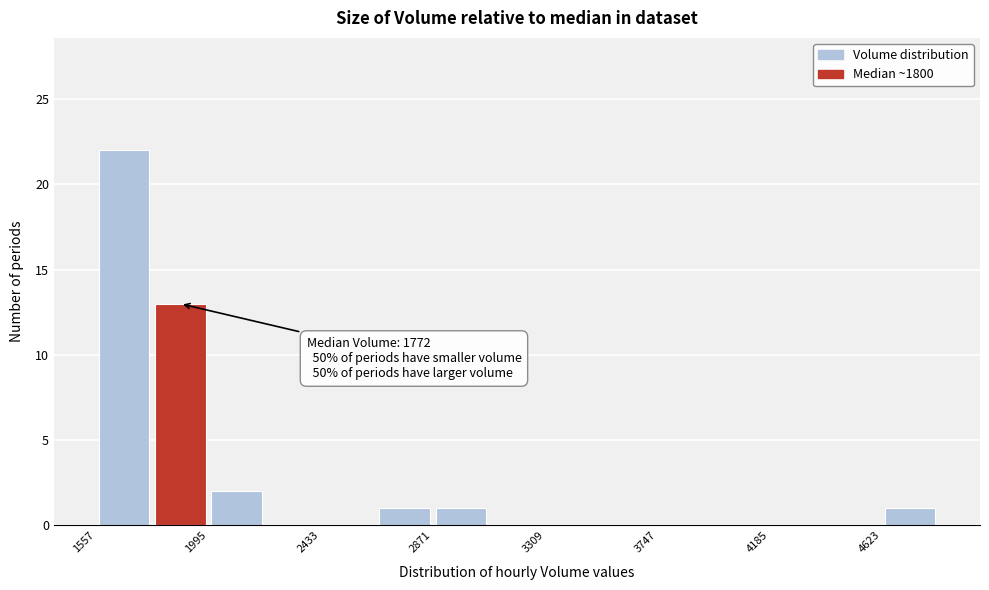

Which range on the x-axis has the tallest bar?

1550 to 1800